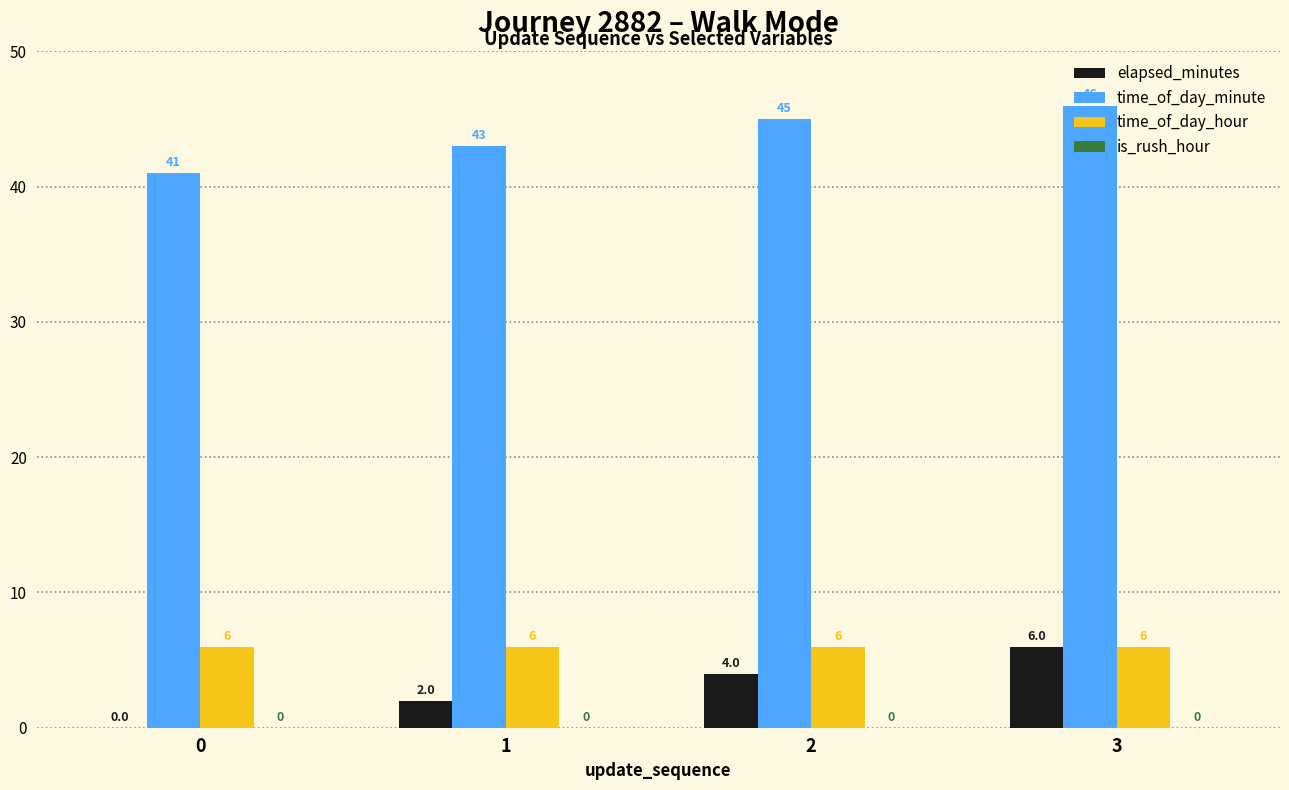

Which series changed the most between 2 and 3?

elapsed_minutes